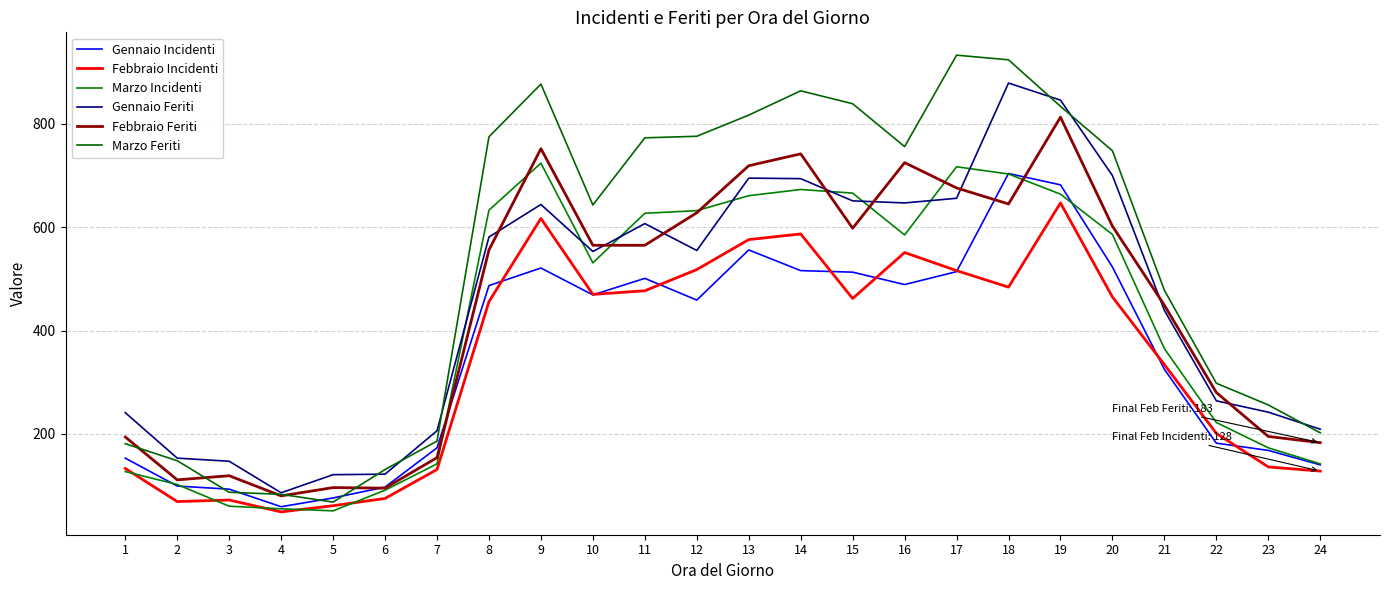

What is the difference between the Gennaio Incidenti values at 10 and 18?

235